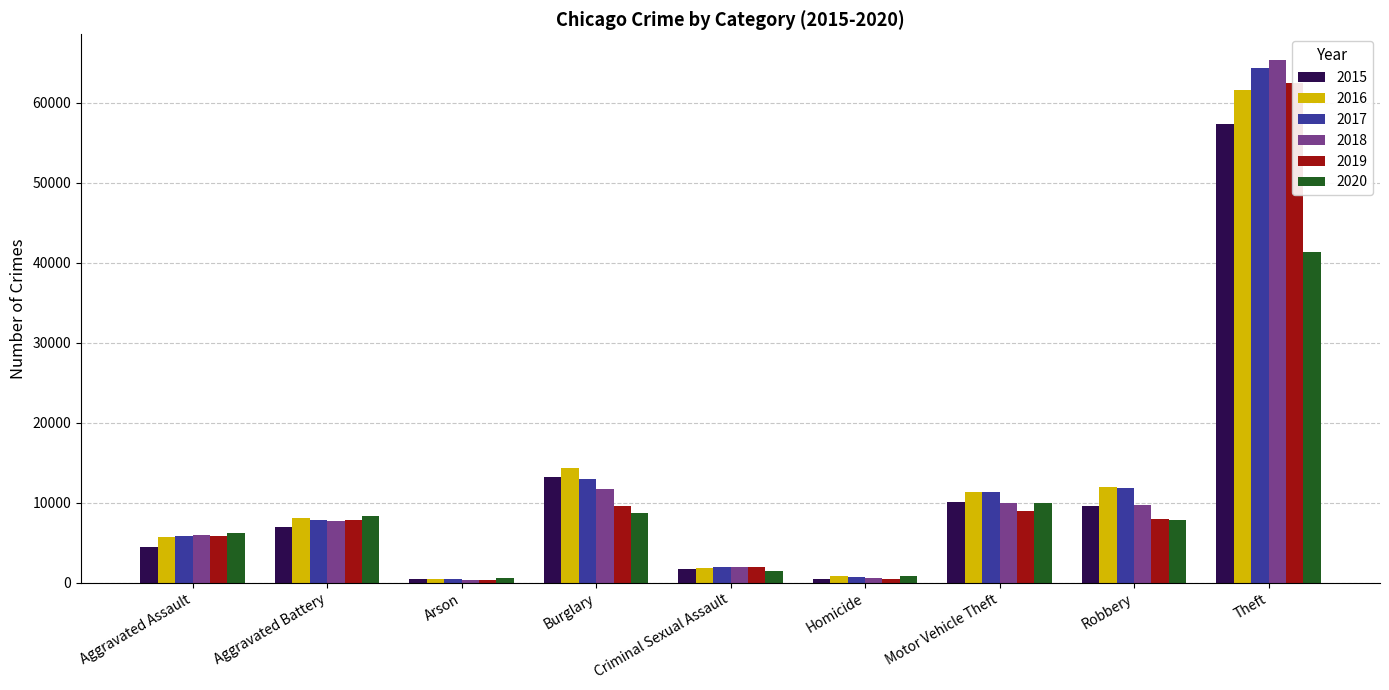

What is the value of the 2018 bar at the 5th from the left?

2016